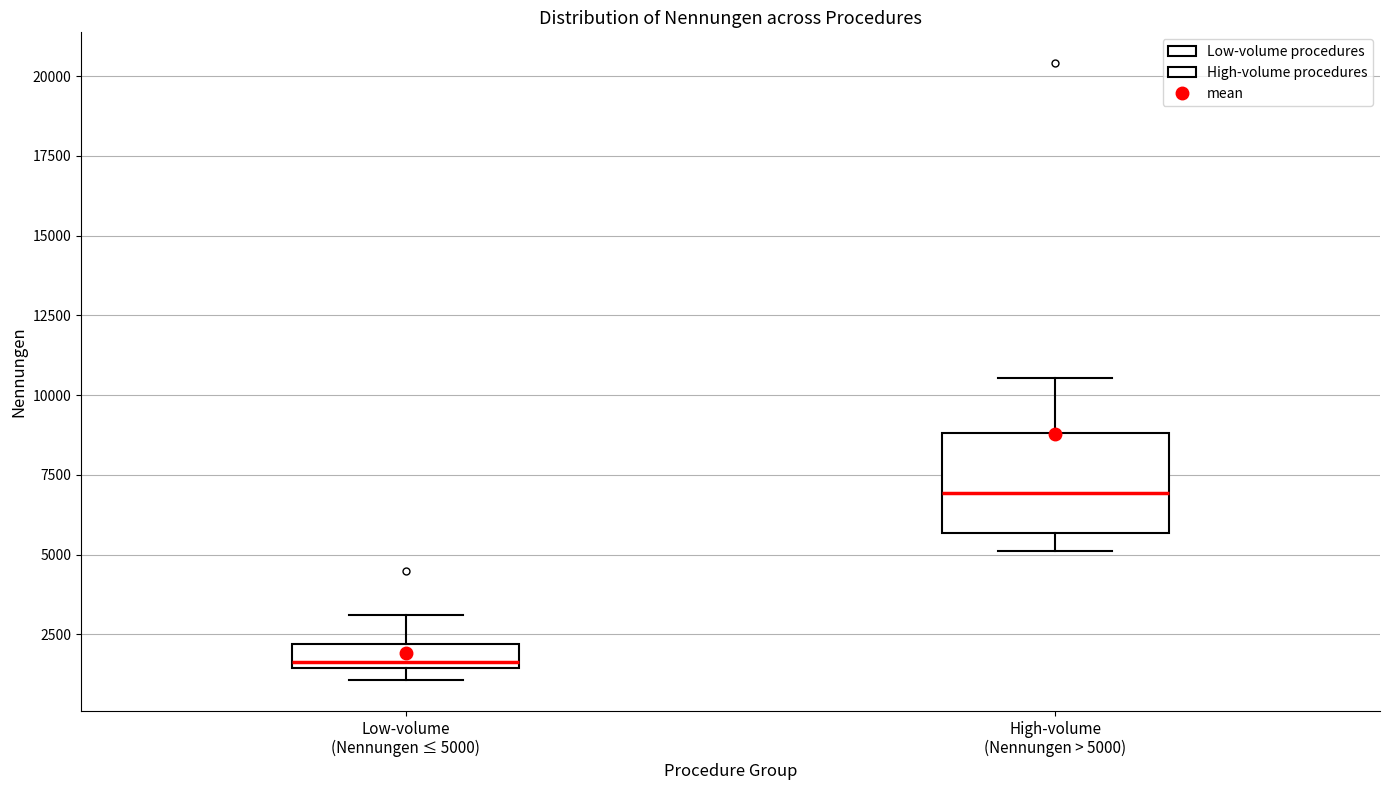

Reading left to right, transcribe this box plot: for each box, give where its median line is, the range the box spans, and where its two whiskers end, as read against the y-axis. The values are not printed on the chart, so give them approximately, as read against the axis.

Low-volume (Nennungen ≤ 5000): median 1500 (just above the box's lower edge), box 1500 to 2000, whiskers 1000 to 3000
High-volume (Nennungen > 5000): median 7000, box 5500 to 9000, whiskers 5000 to 10500